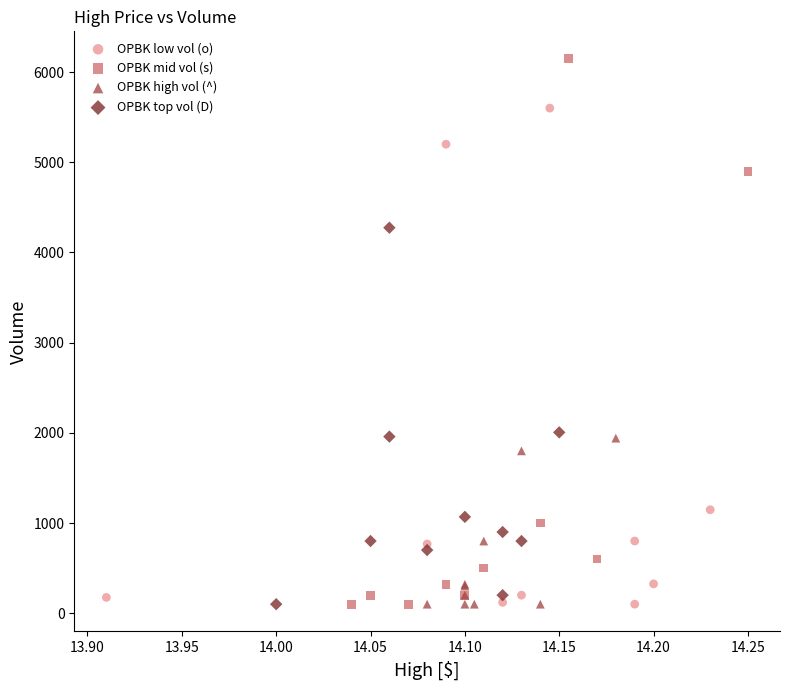

Which series has the widest spread of Y values?

OPBK mid vol (s)